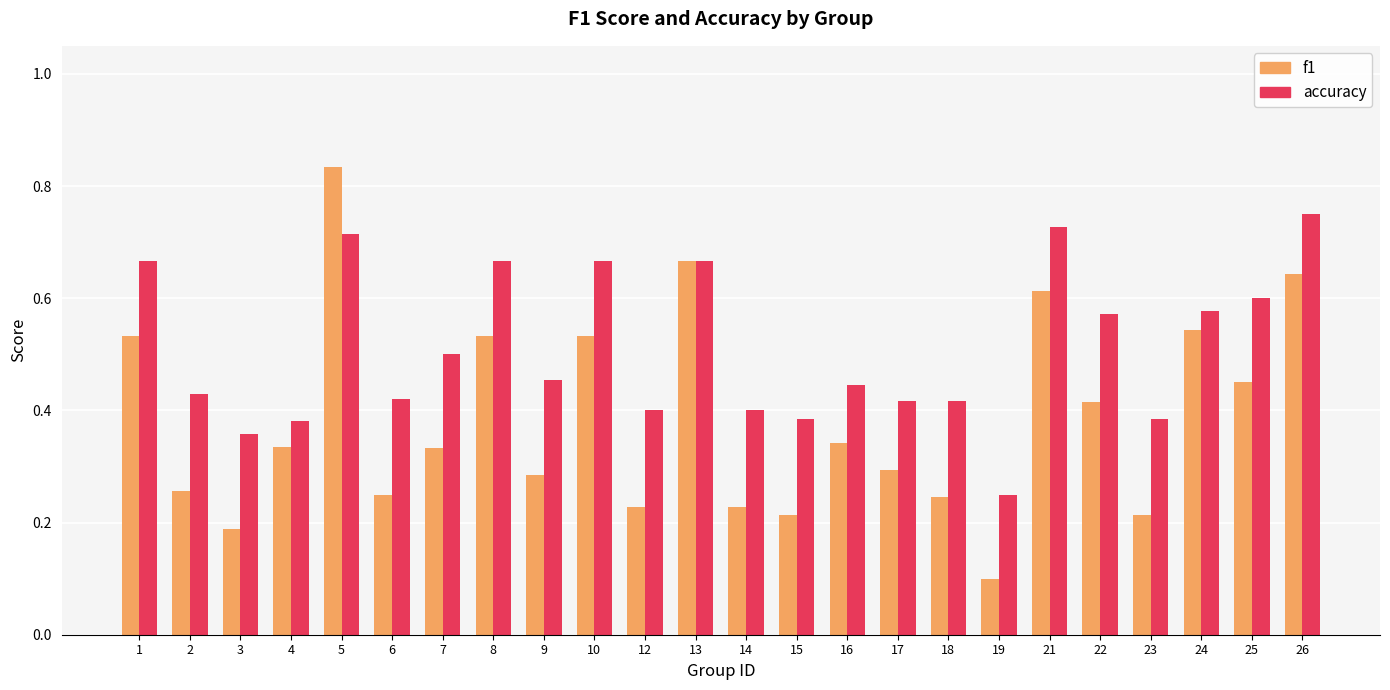

Which series has the largest total across all categories?

accuracy